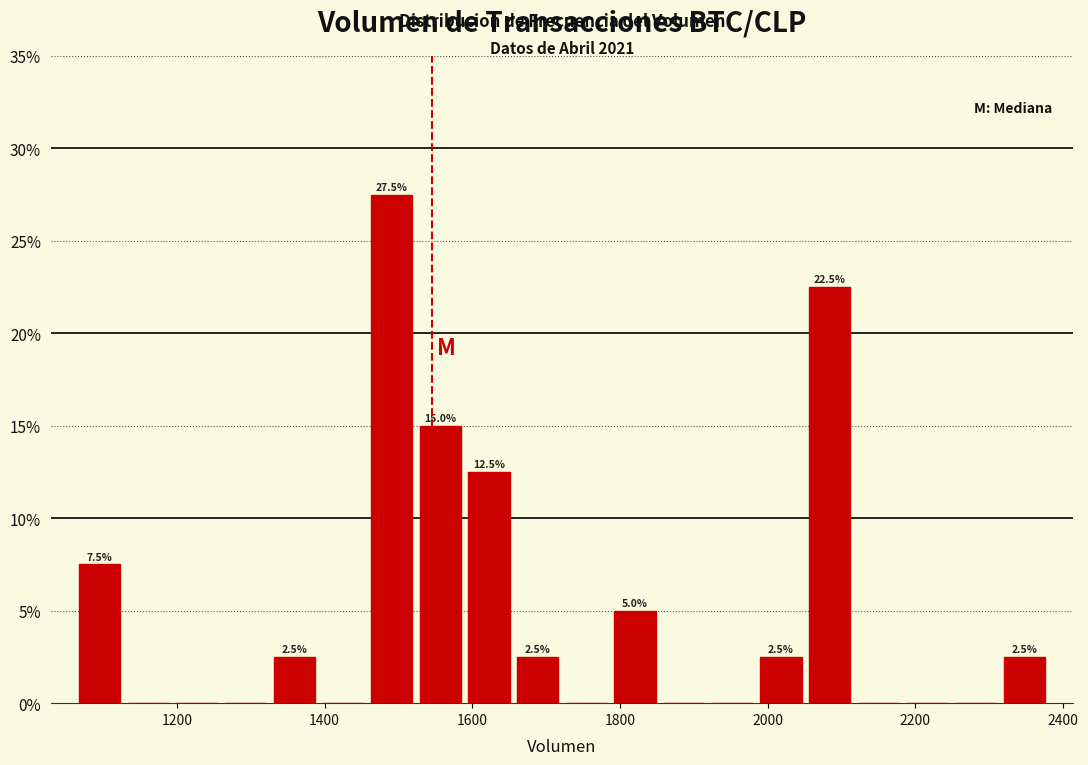

Read against the x-axis, roughly where is the centre of the tallest bar?

1500